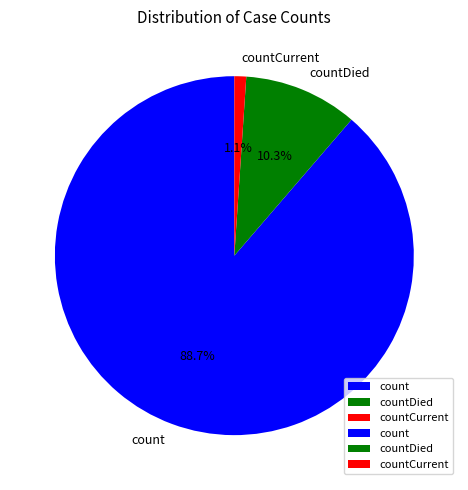

Count the number of slices in the pie.

3